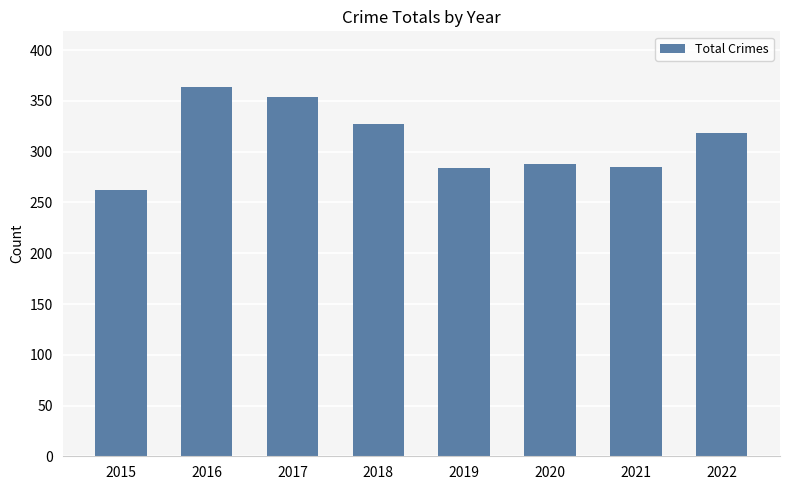

Read the value at 2020, to the nearest 50.

300